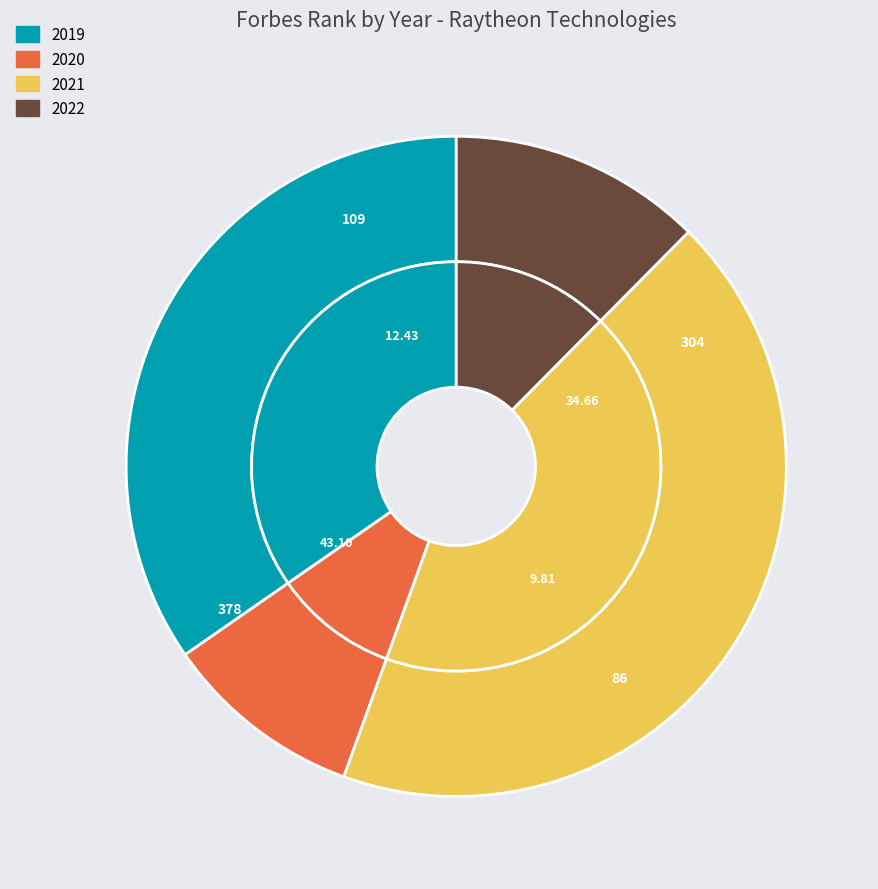

What is the largest slice in the pie chart?

2021